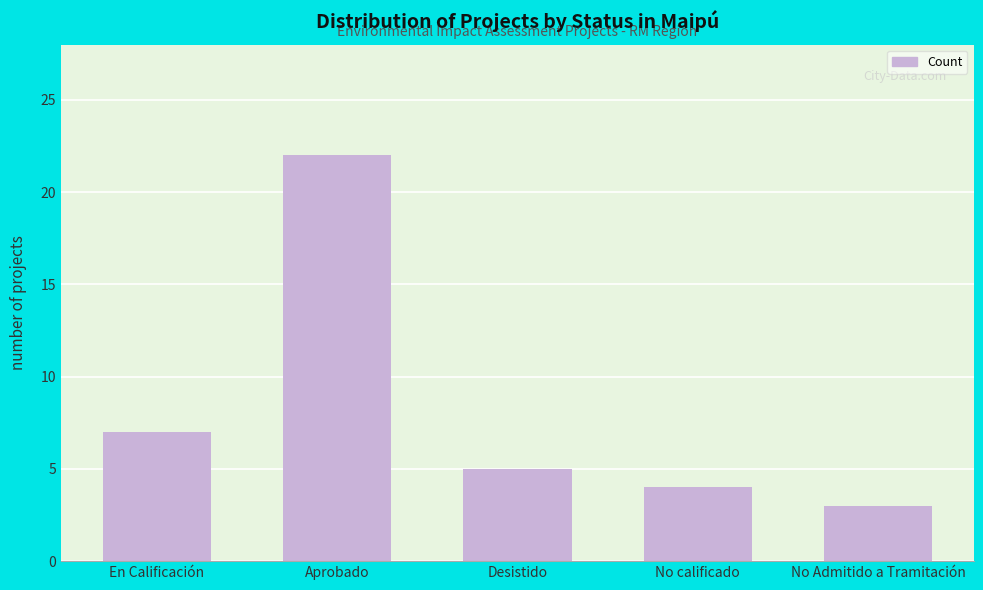

What position from the right is No calificado?

2